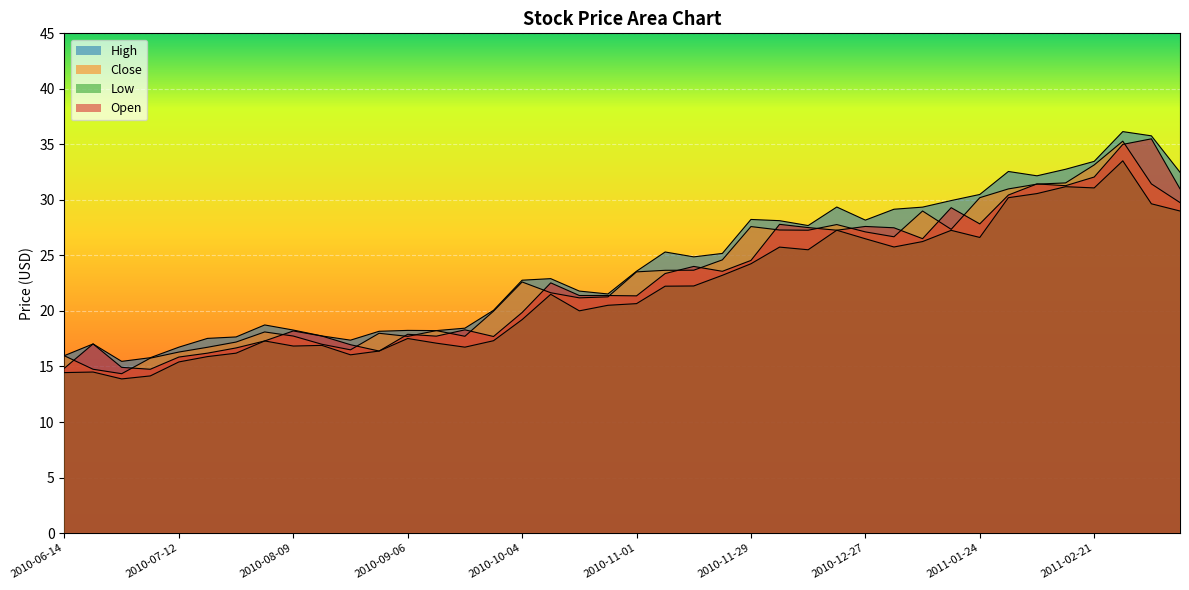

Which category has the highest value across all series?

2011-02-28